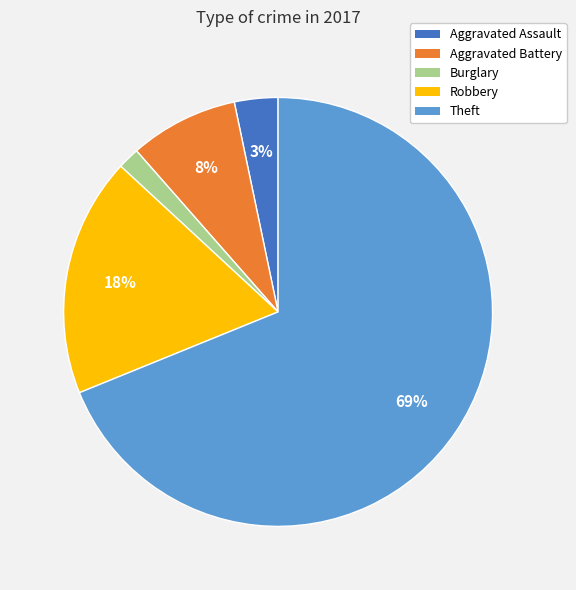

Is there any slice that represents more than half of the pie?

Yes